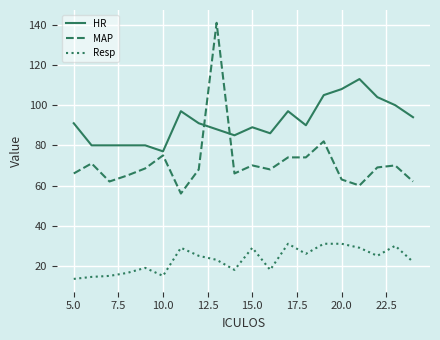

Does the chart display data point markers on the line(s)?

No